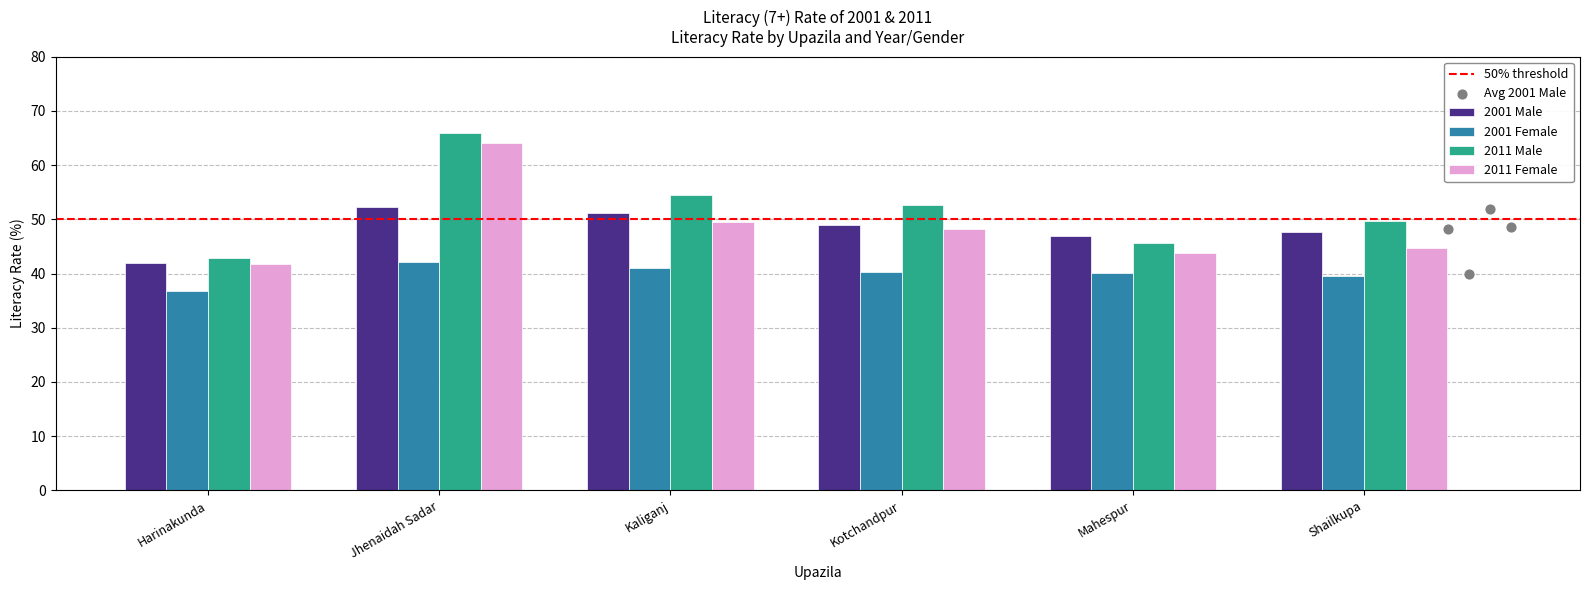

What is the total value across all series at Shailkupa?

181.6